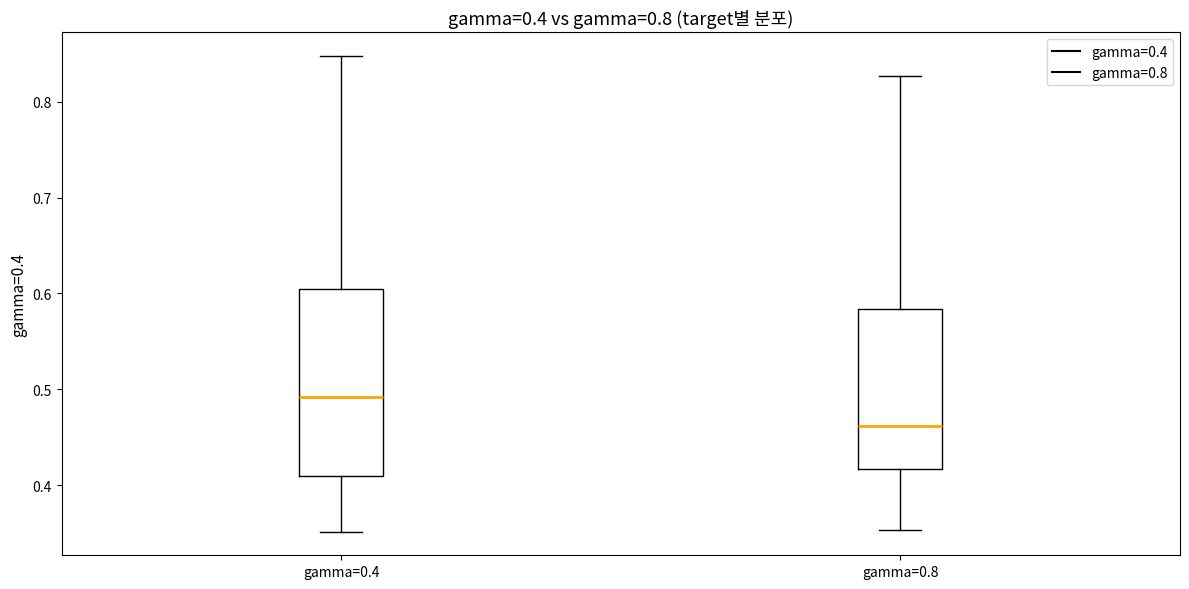

Which box has the lowest median line?

gamma=0.8